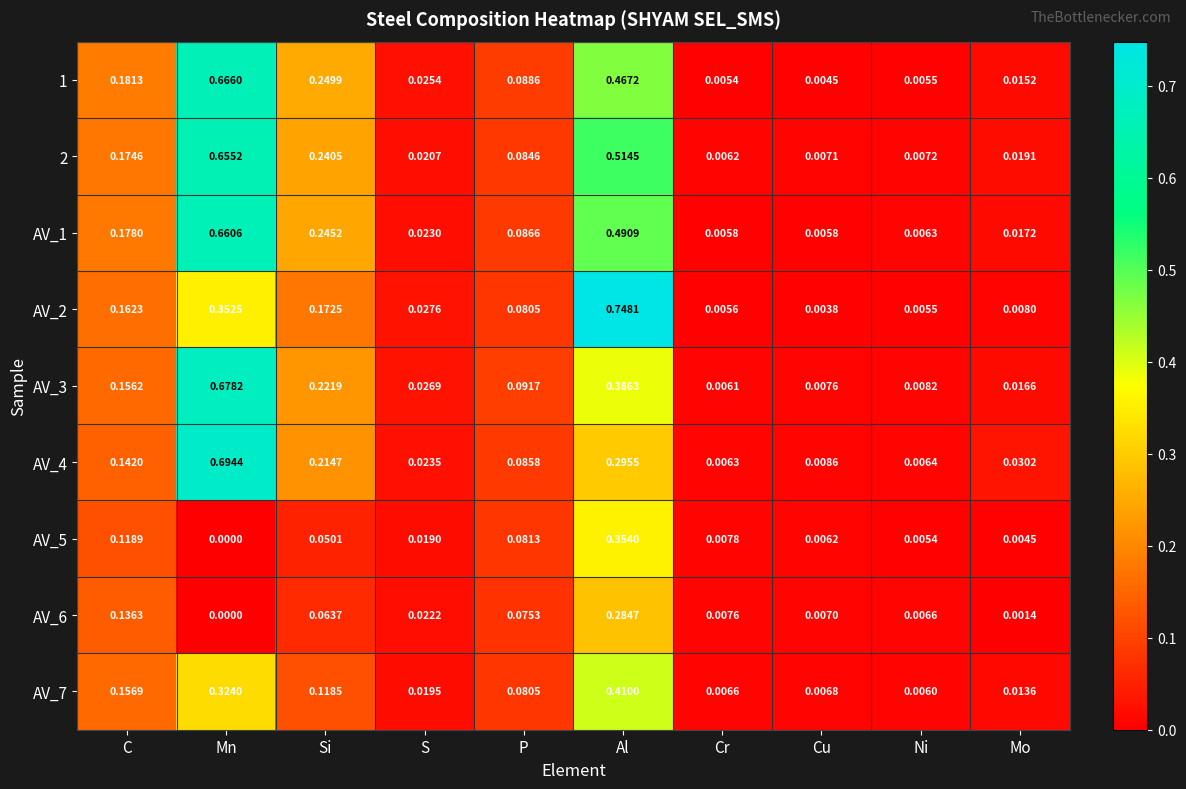

Rank the categories by AV_7 value from highest to lowest.

Al, Mn, C, Si, P, S, Mo, Cu, Cr, Ni